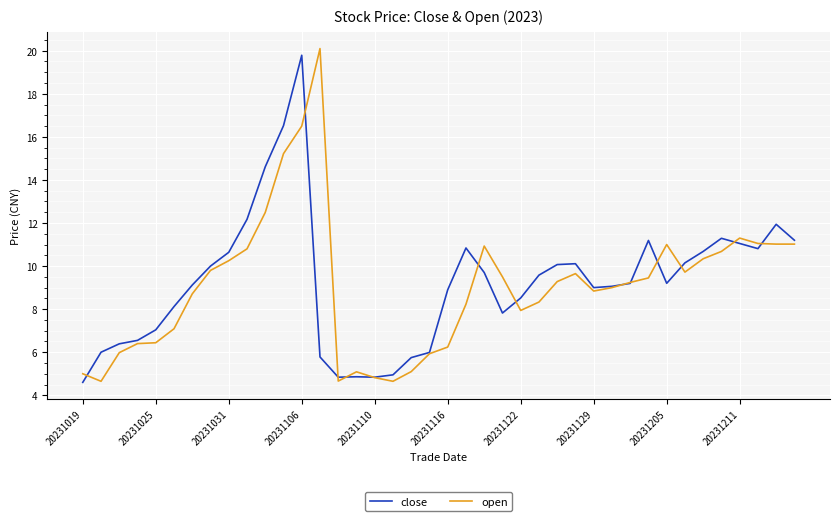

Does the chart display data point markers on the line(s)?

No